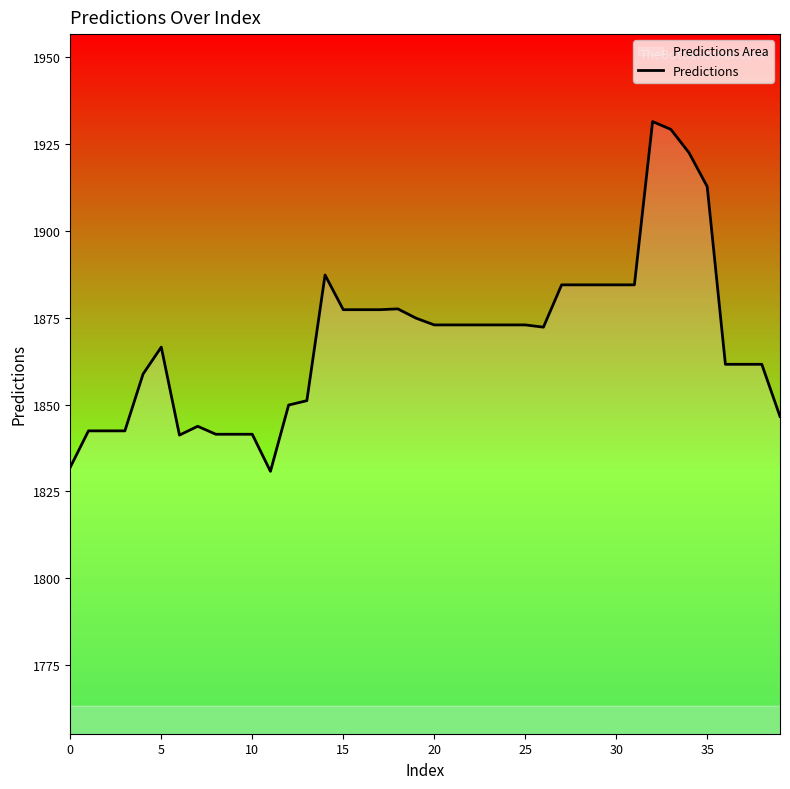

What is the minimum value shown in the chart?

1830.8